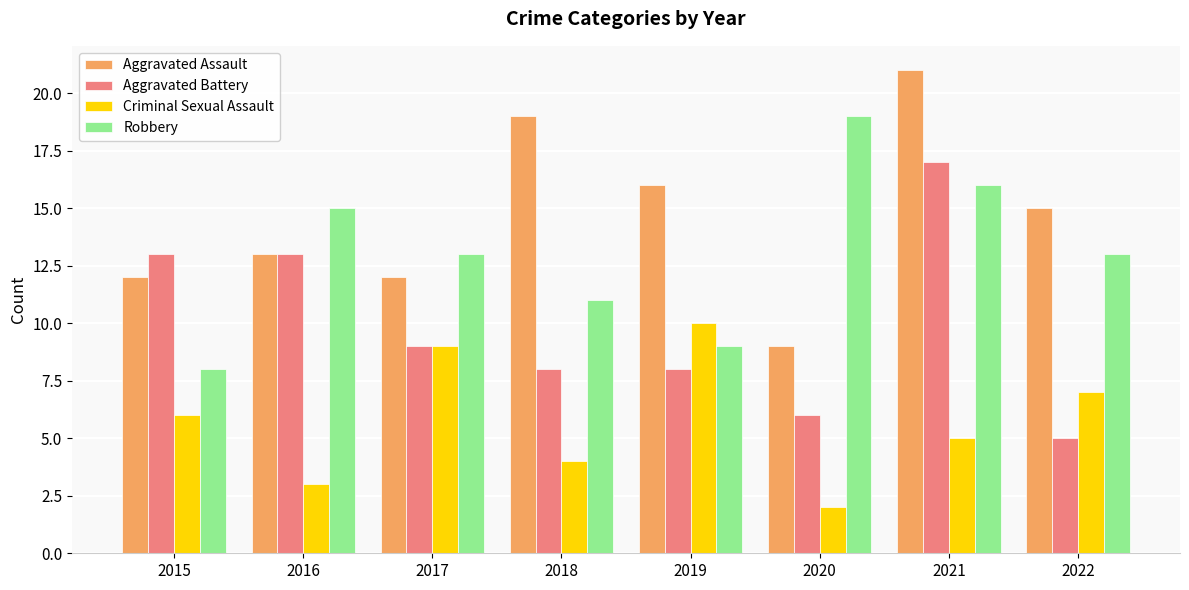

Read the Aggravated Assault value at 2021, to the nearest 10.

20